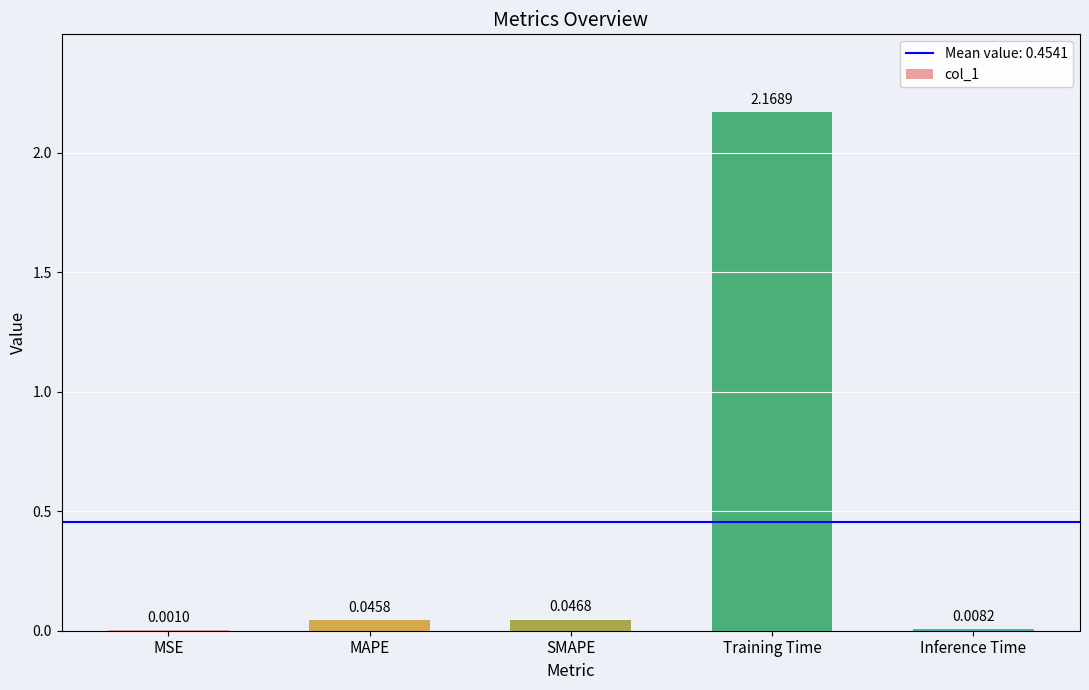

Which category has the highest value across all series?

Training Time